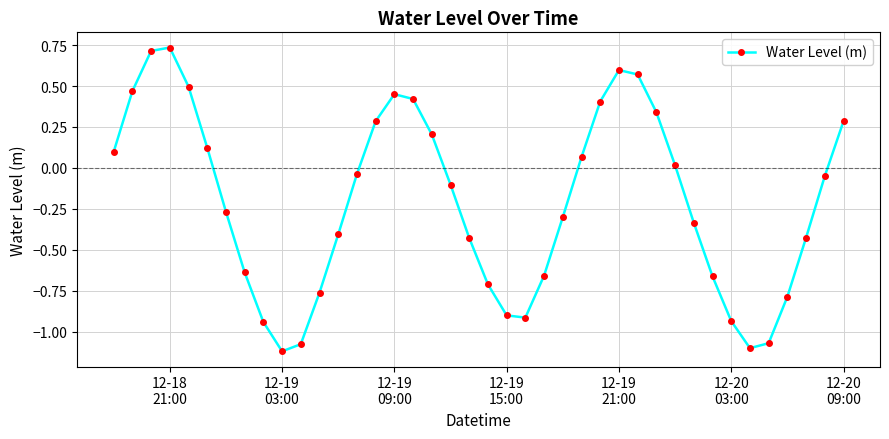

True or false: there are more than 2 points higher than both neighbors.

True